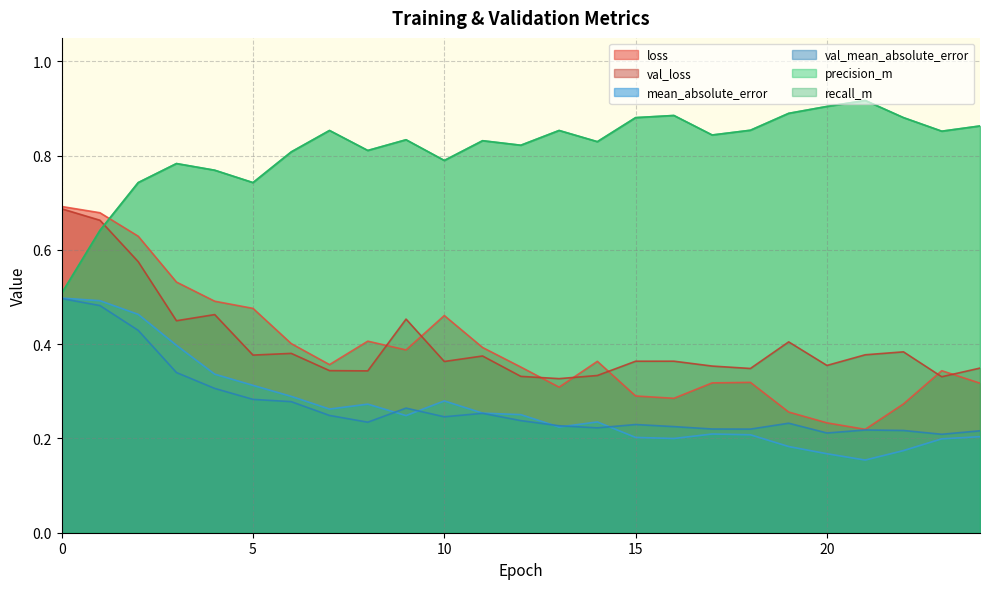

What is the sum of the recall_m values at 20 and 12?

1.7